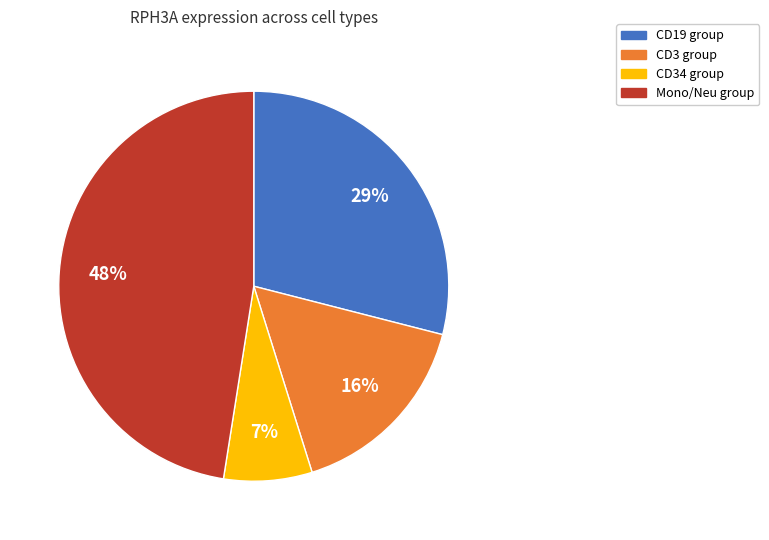

To the nearest percent, what is the average slice percentage?

25%